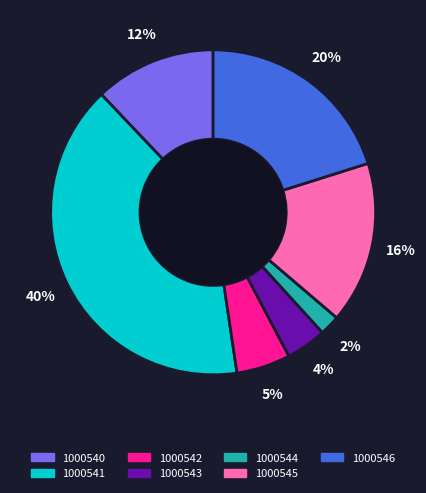

Between 1000546 and 1000543, which is larger?

1000546